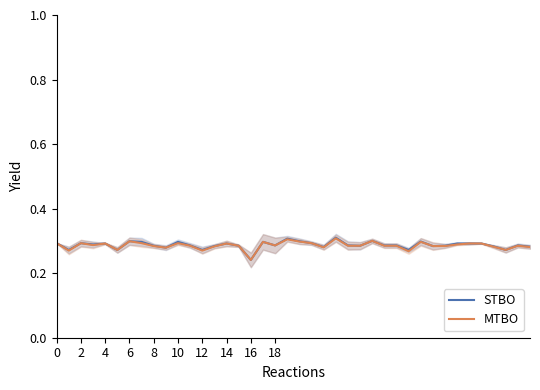

What is the average value of the MTBO series?

0.3